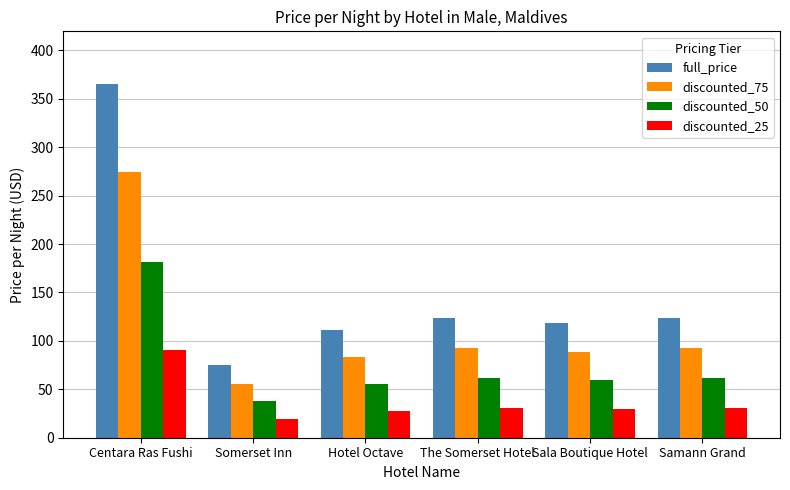

Are the bars horizontal?

No